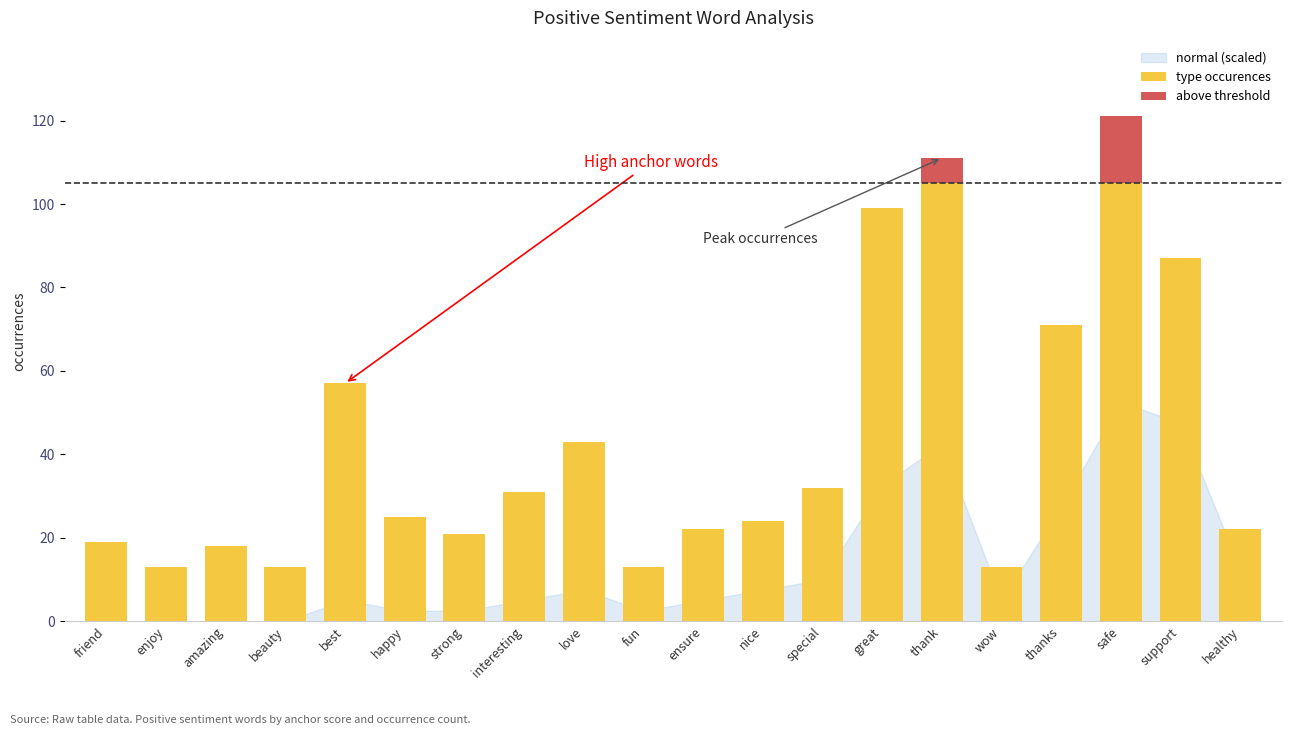

Reading right to left, what are all the values shown in this chart?

type occurences: healthy=22	support=87	safe=121	thanks=71	wow=13	thank=111	great=99	special=32	nice=24	ensure=22	fun=13	love=43	interesting=31	strong=21	happy=25	best=57	beauty=13	amazing=18	enjoy=13	friend=19
above threshold: healthy=0	support=0	safe=16	thanks=0	wow=0	thank=6	great=0	special=0	nice=0	ensure=0	fun=0	love=0	interesting=0	strong=0	happy=0	best=0	beauty=0	amazing=0	enjoy=0	friend=0